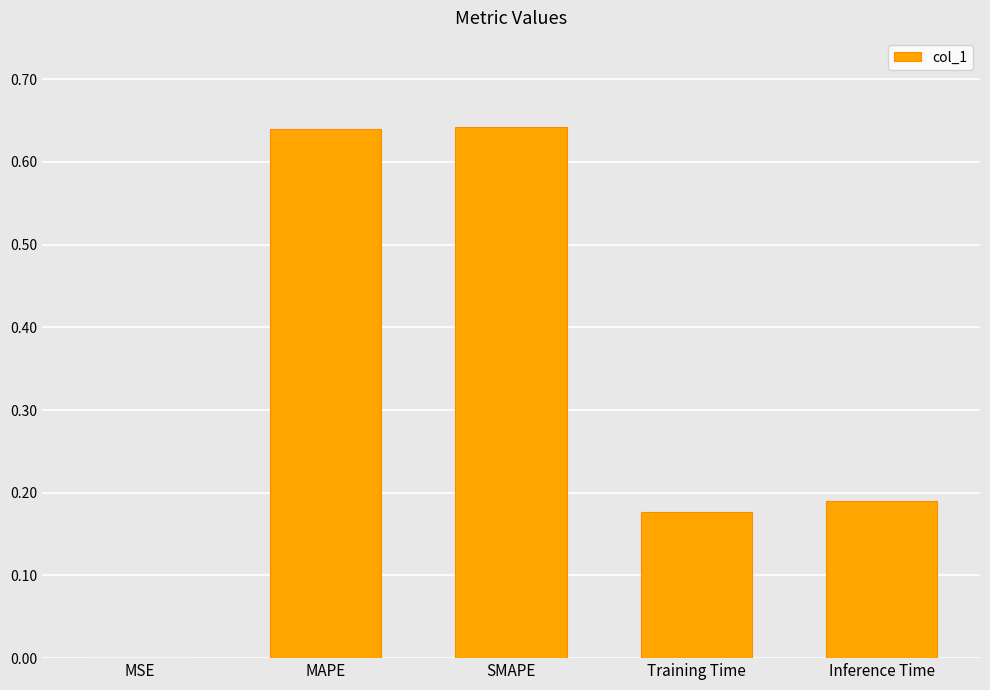

What is the sum of the values at Training Time and Inference Time?

0.4